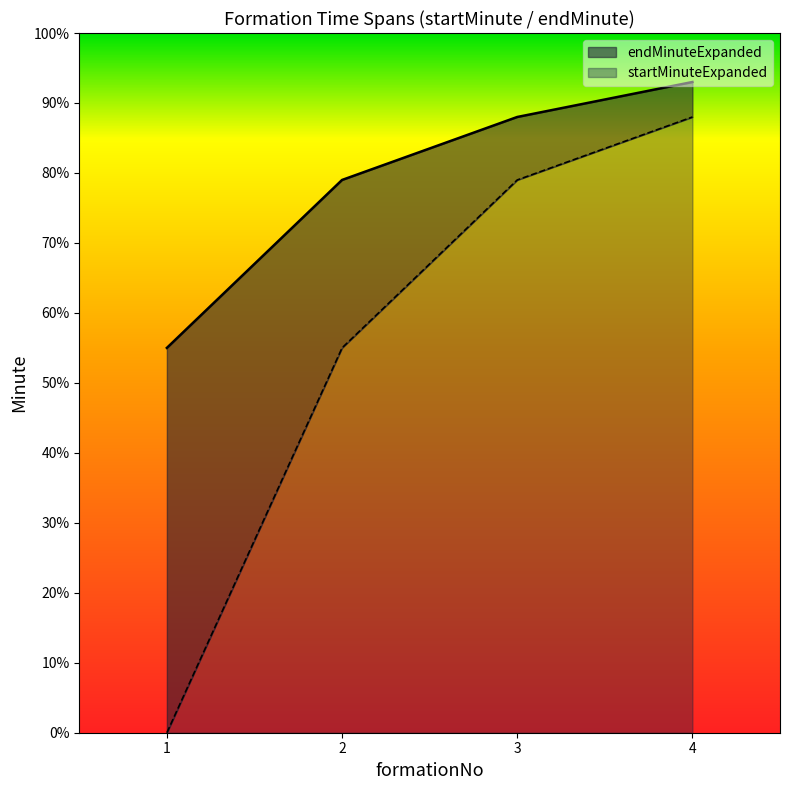

Which has a higher value, 2 or 1?

2